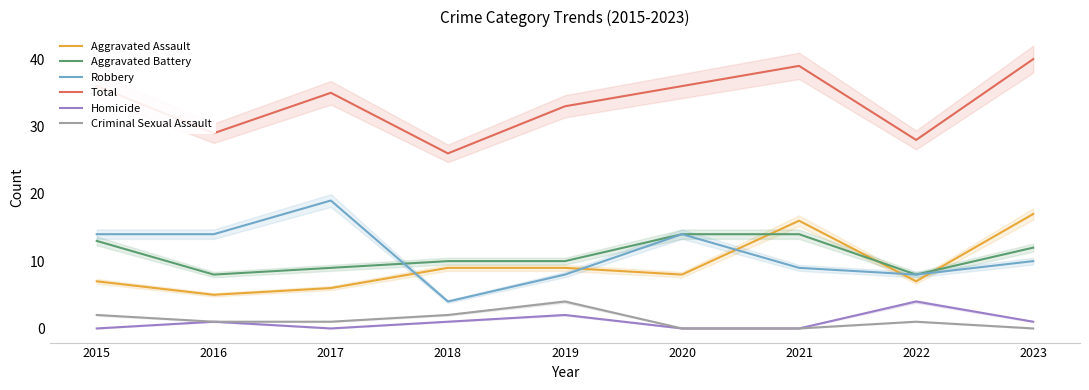

What are all the series names shown in the legend?

Aggravated Assault, Aggravated Battery, Robbery, Total, Homicide, Criminal Sexual Assault